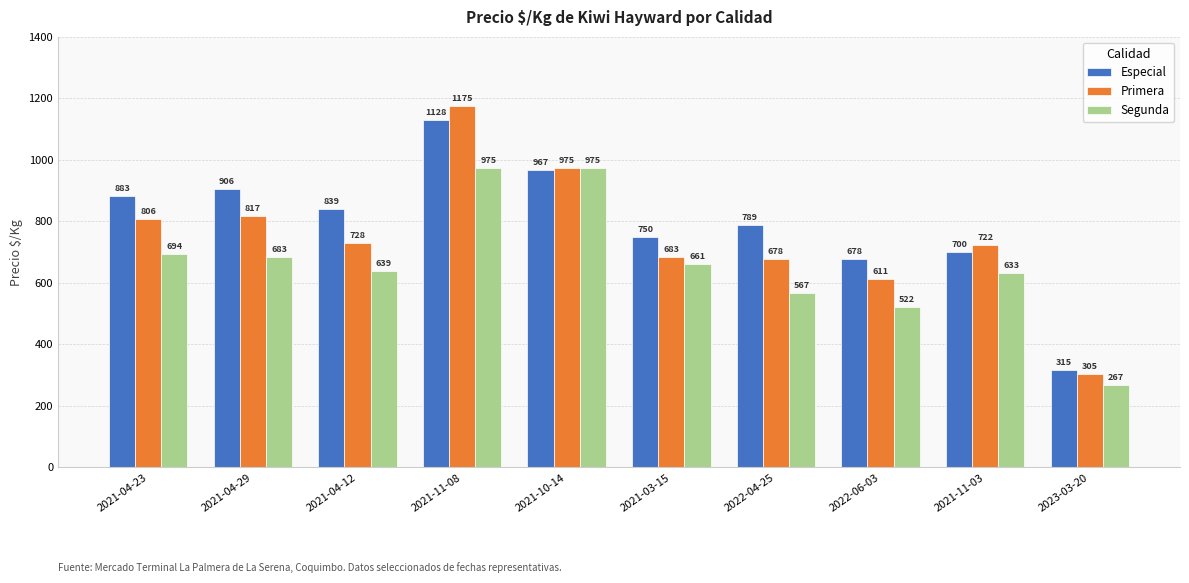

At which category is the sum across all series the highest?

2021-11-08